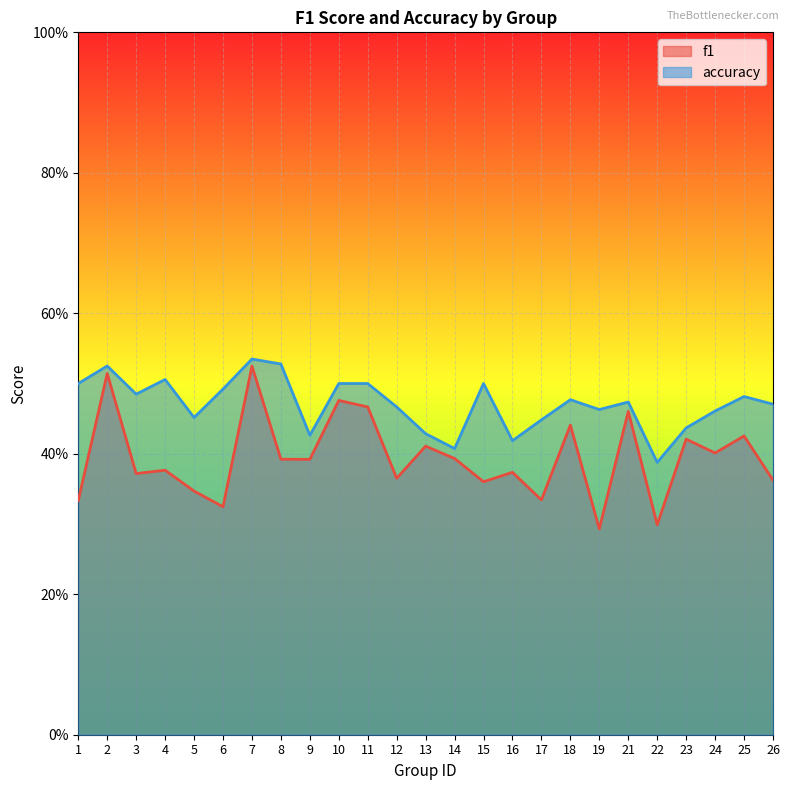

What is the maximum value shown in the chart?

0.5